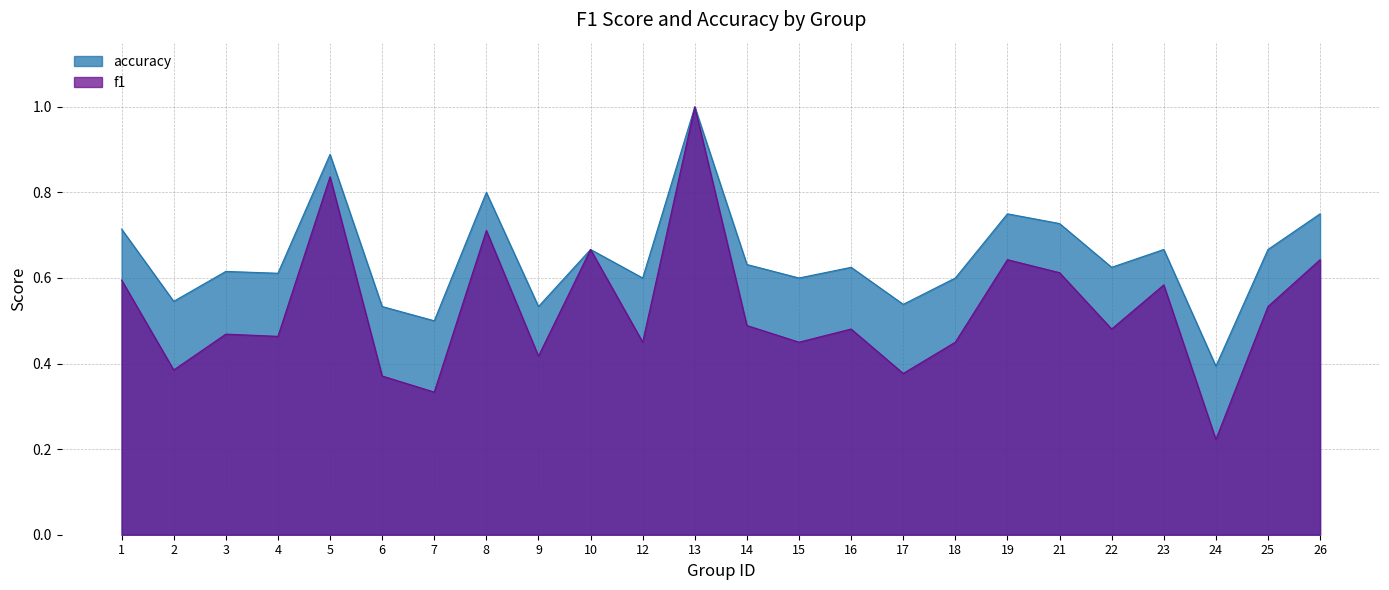

Which label corresponds to the smallest value in the chart?

24